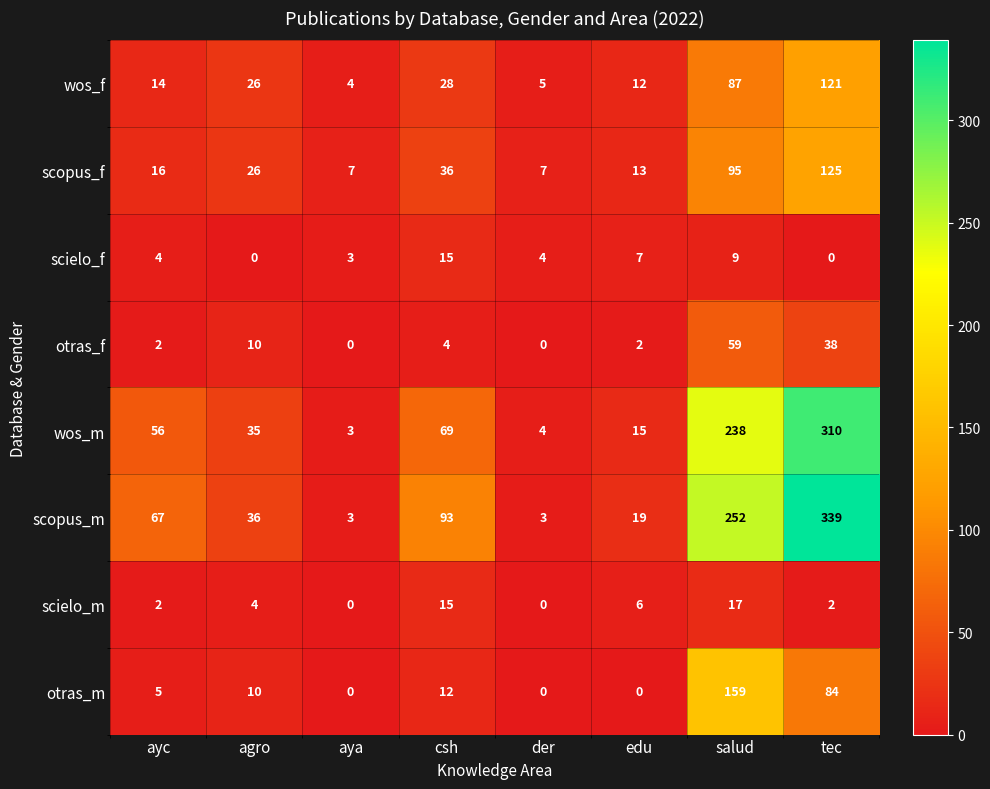

Is the value of scopus_m at csh greater than the value of scielo_m at tec?

Yes